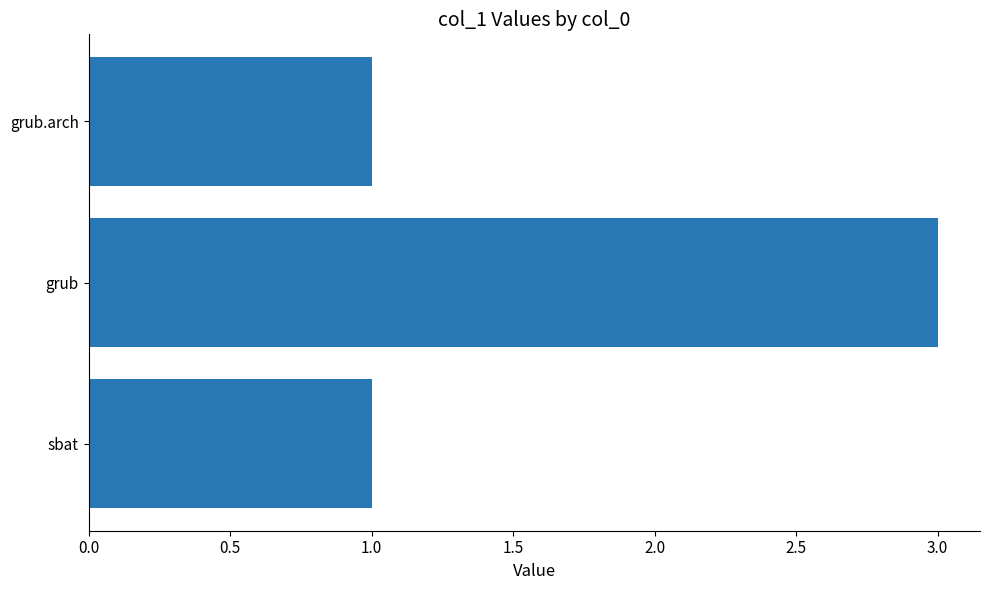

The chart shows a value of 1 at grub.arch. True or false?

True